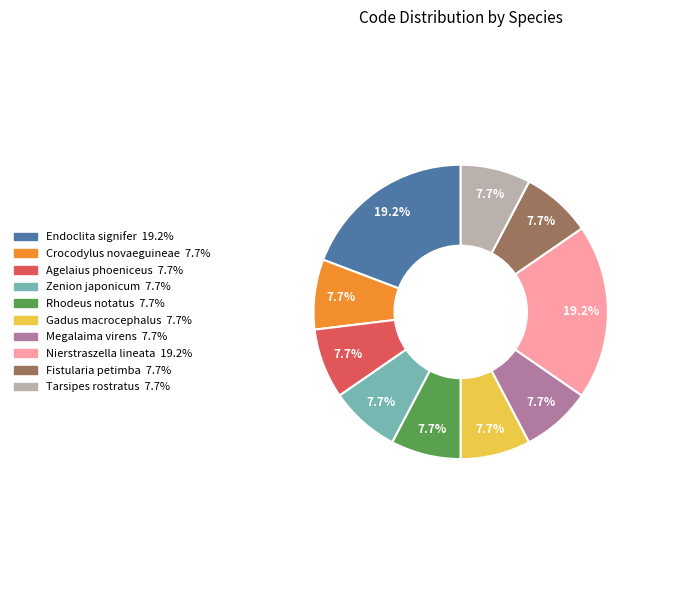

Does Endoclita signifer account for over 50% of the chart?

No